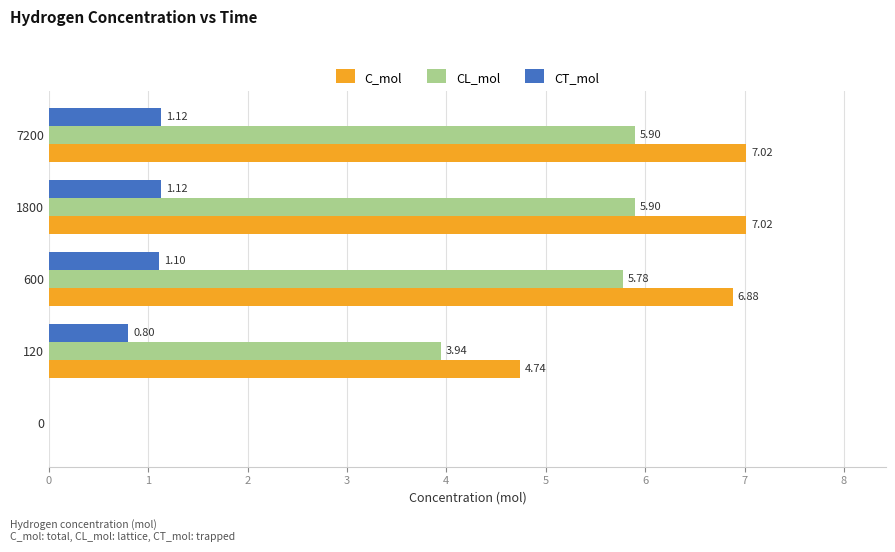

The CL_mol series shows -2.4 at 0. True or false?

False